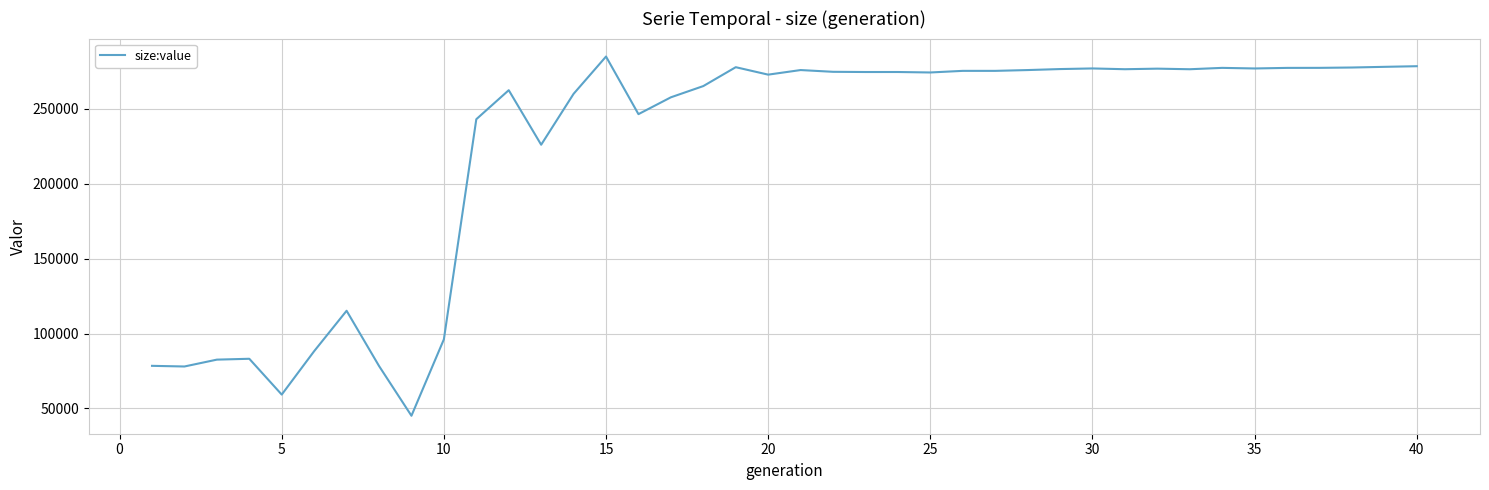

What is the average value?

223205